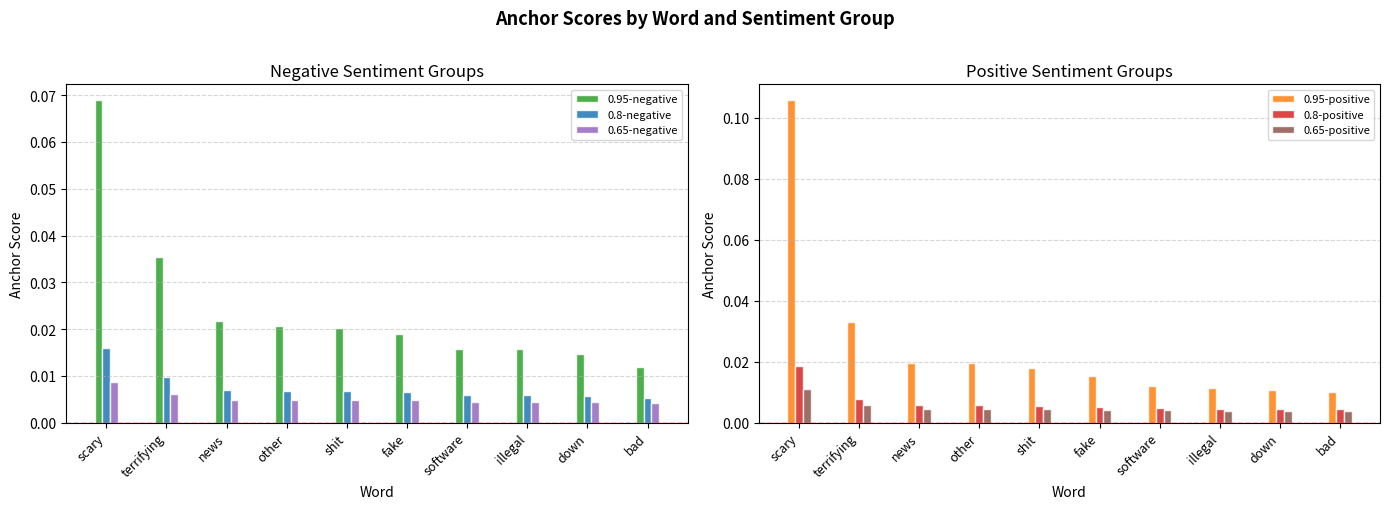

Which series has the widest spread of values?

0.95-positive